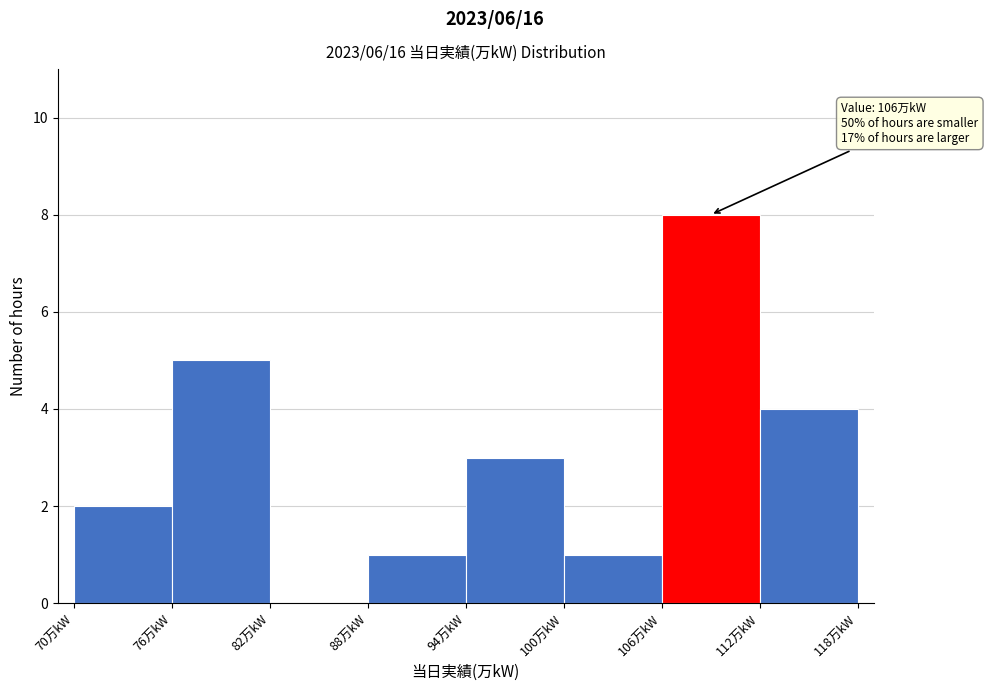

Which range on the x-axis has the tallest bar?

106 to 112